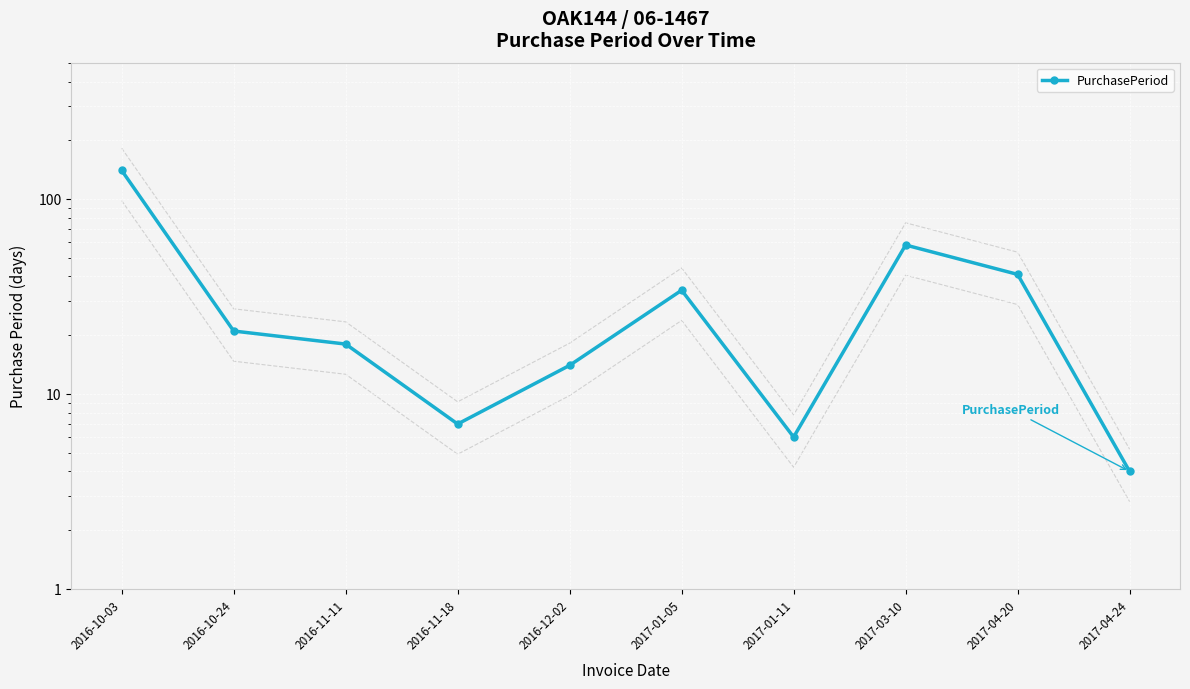

List the labels in order of value, smallest first.

2017-04-24, 2017-01-11, 2016-11-18, 2016-12-02, 2016-11-11, 2016-10-24, 2017-01-05, 2017-04-20, 2017-03-10, 2016-10-03